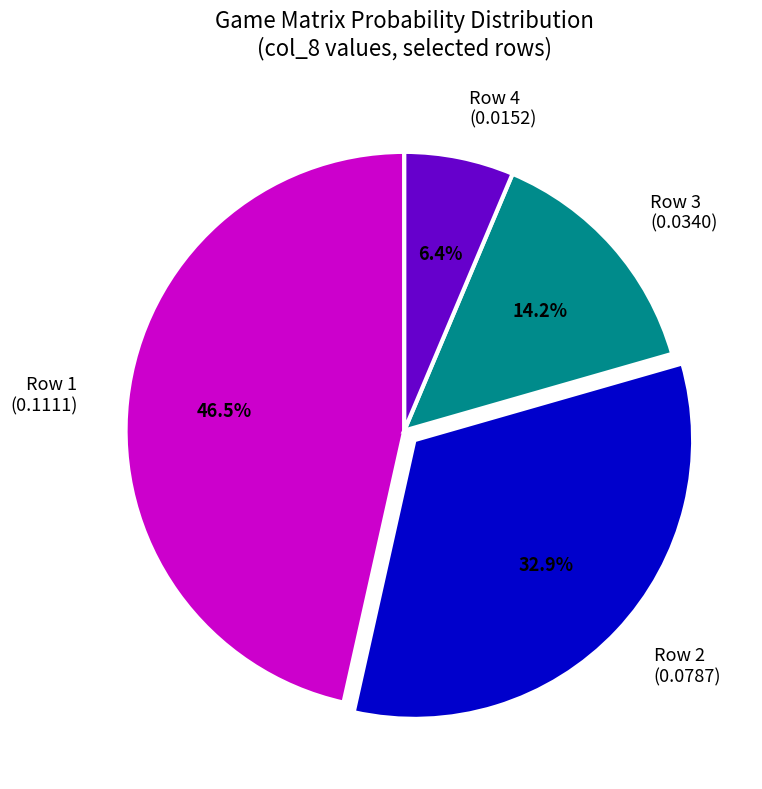

Which slice is the largest?

Row 1 (0.1111)